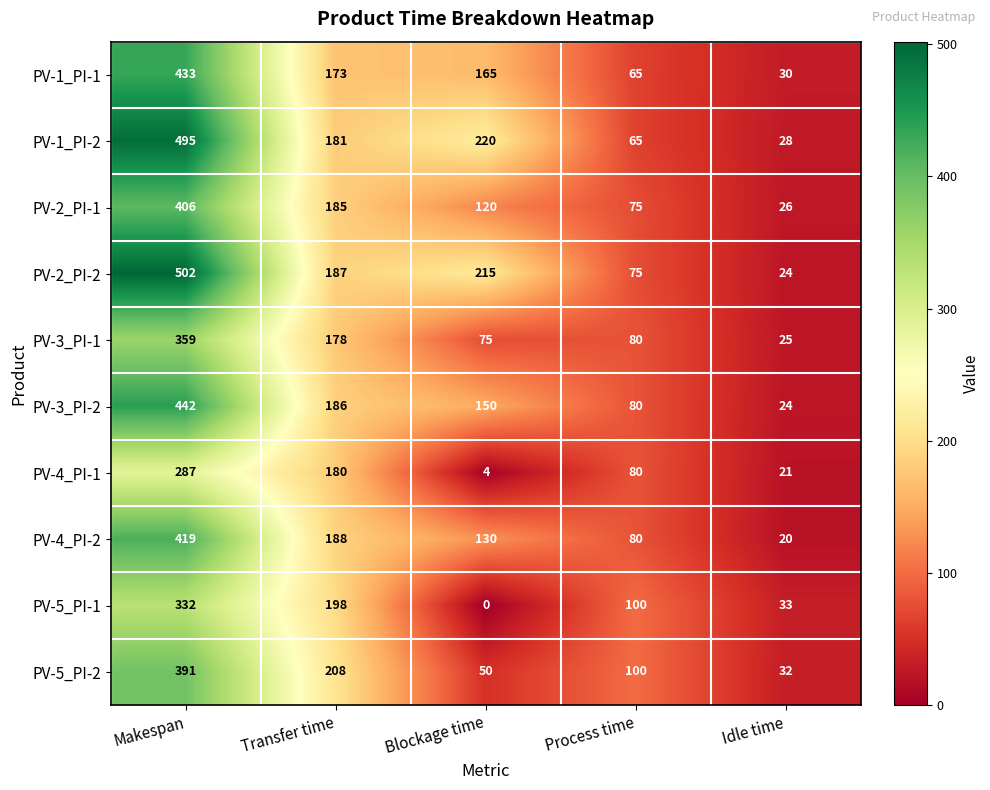

At which category is the sum across all series the highest?

Makespan